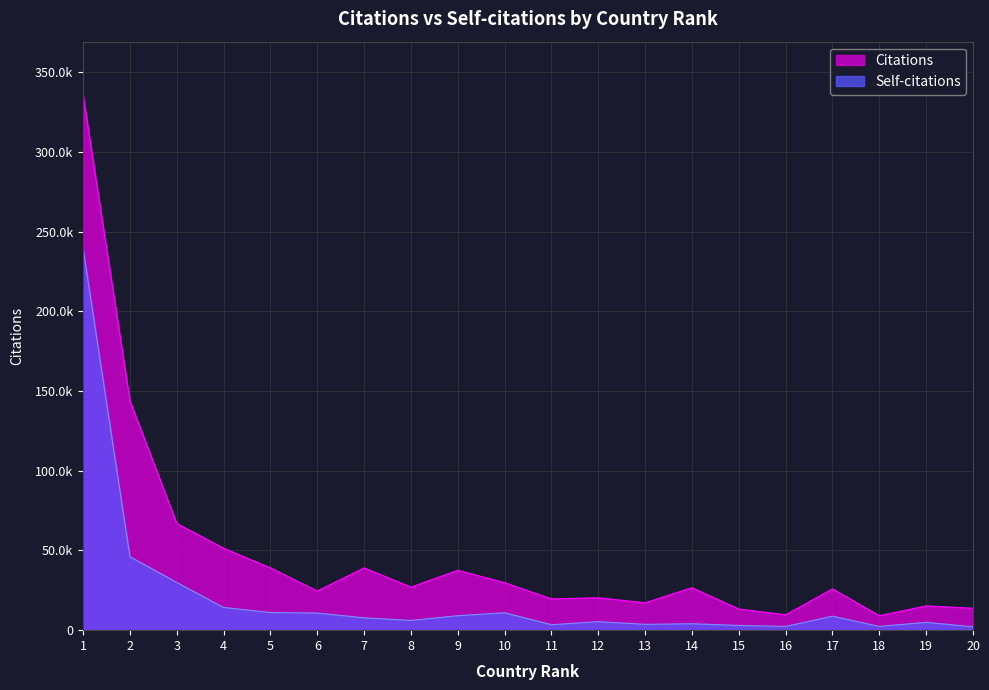

True or false: Citations has a value of 29600 at 3.

False